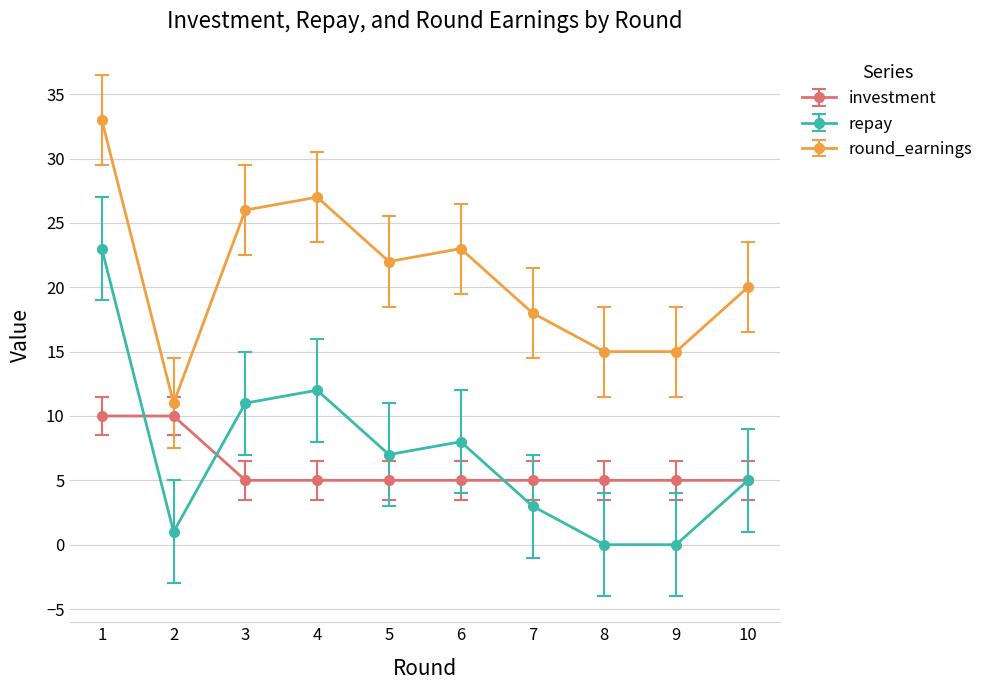

Reading left to right, transcribe all the data shown in this chart.

investment: 10	10	5	5	5	5	5	5	5	5
repay: 23	1	11	12	7	8	3	0	0	5
round_earnings: 33	11	26	27	22	23	18	15	15	20